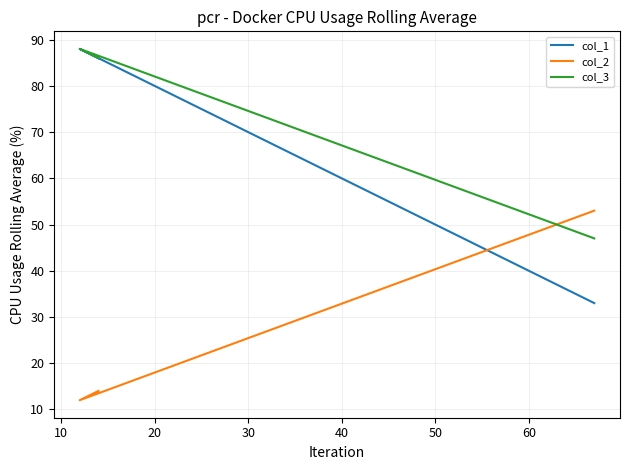

What is the lowest value of the col_1 series?

33